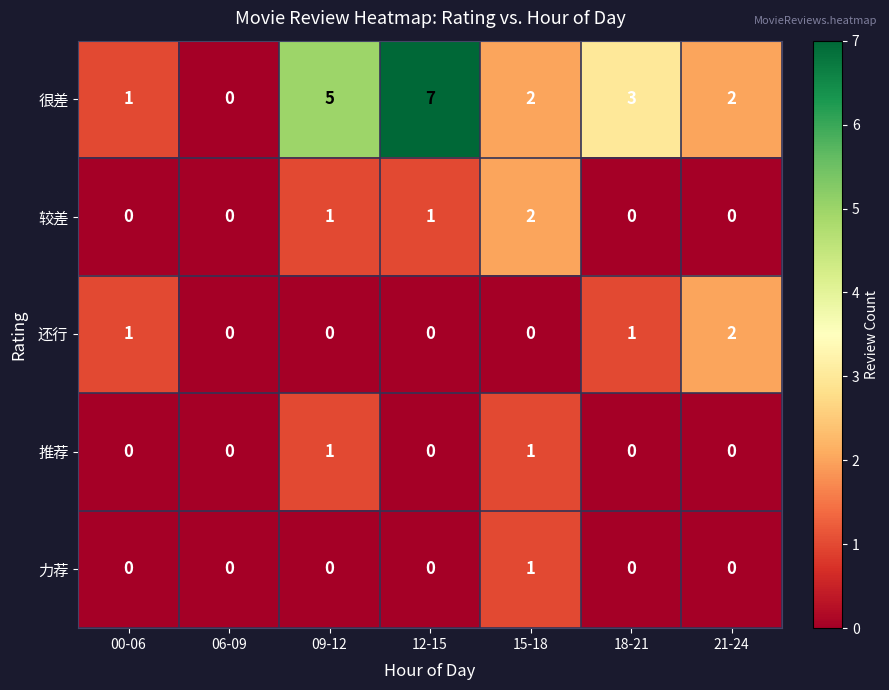

At which category is the sum across all series the highest?

12-15